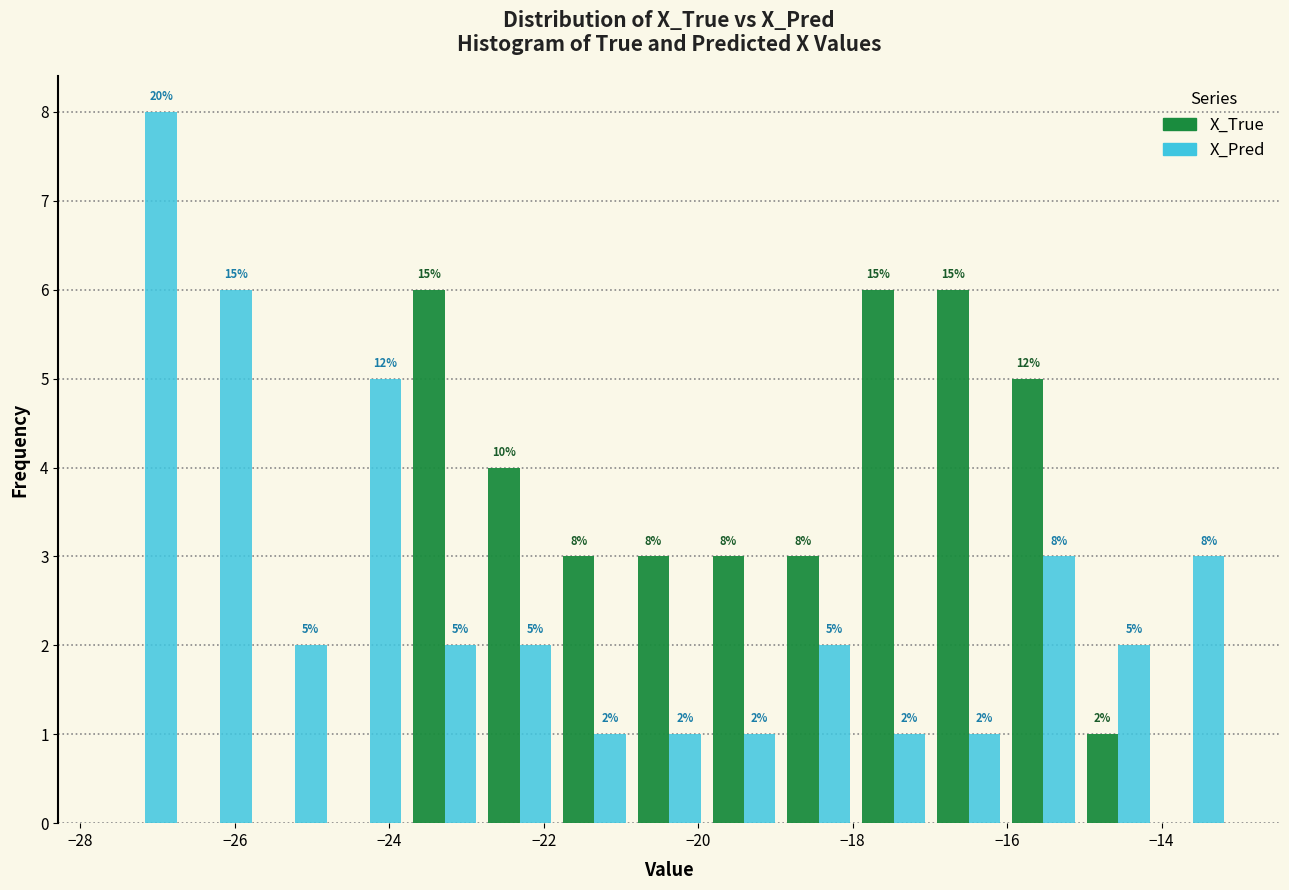

In the X_Pred series, which range on the x-axis has the tallest bar?

-27.6 to -26.6